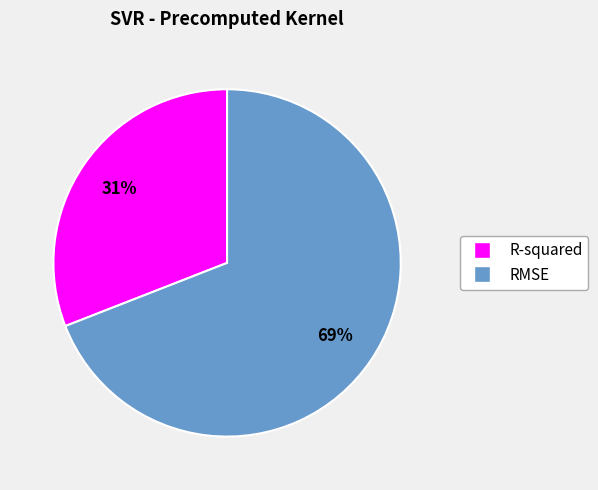

Do R-squared and RMSE together represent more than half of the pie?

Yes